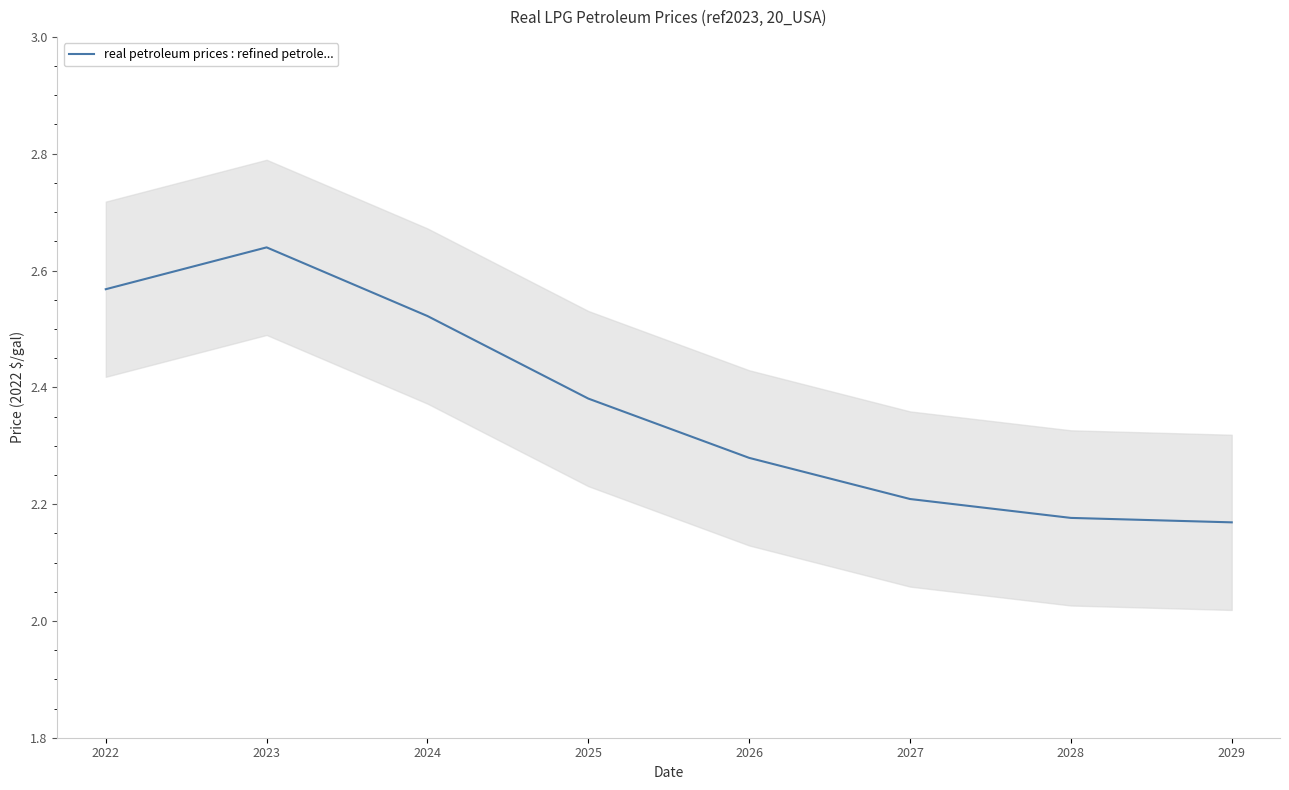

The chart shows a value of 3.3 at 2029. True or false?

False